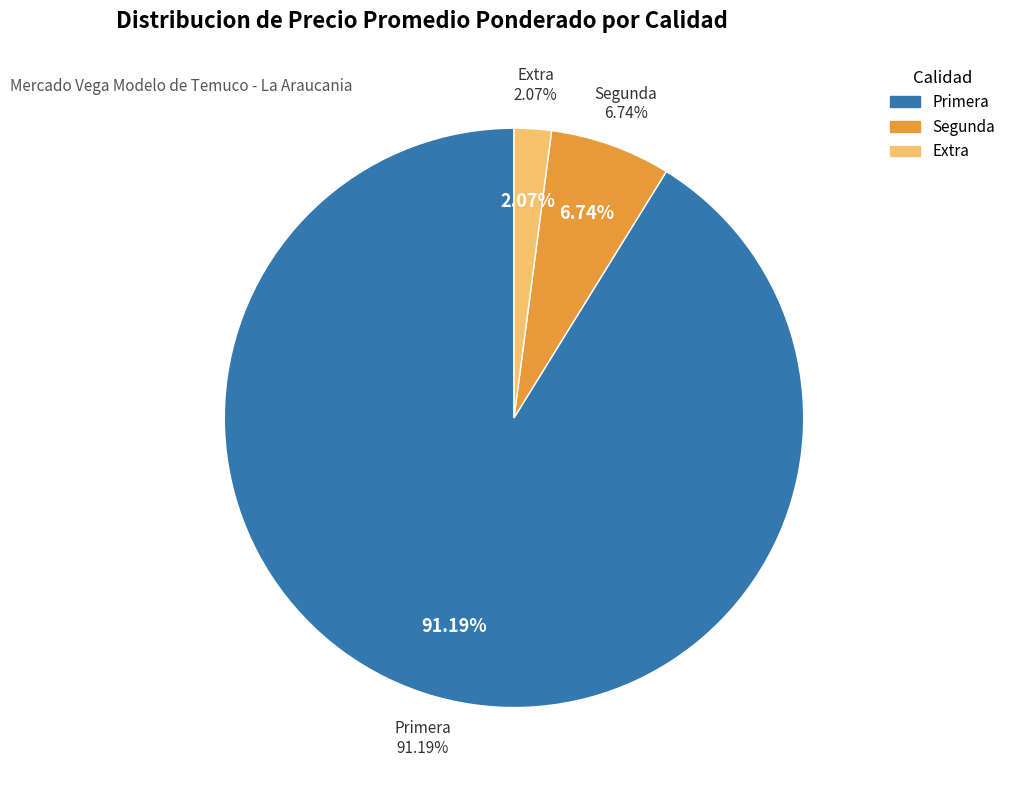

Is it true that 28 is 14% of the pie?

False